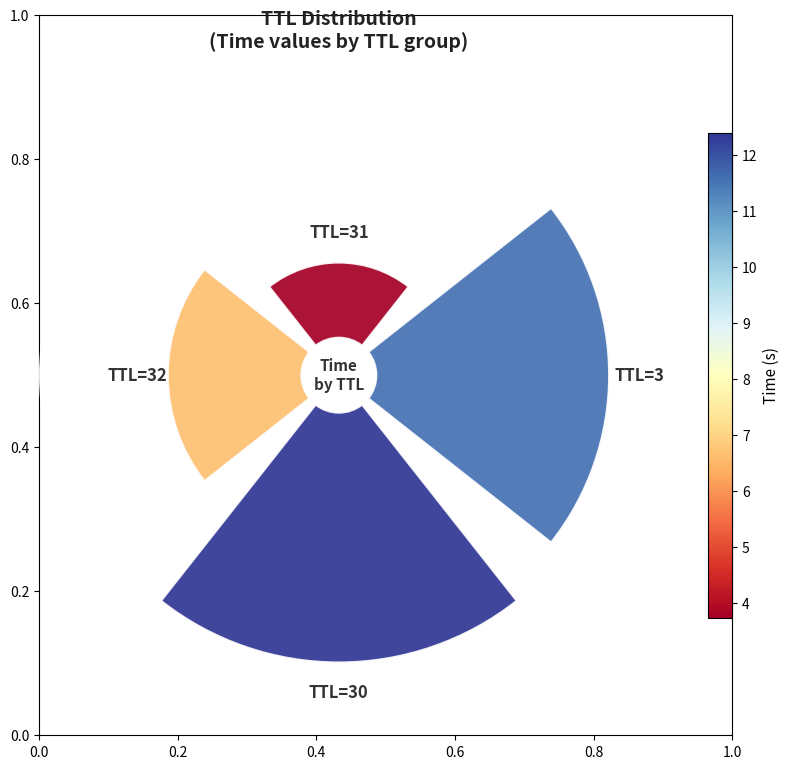

True or false: 0.6 accounts for 9% of the total.

False